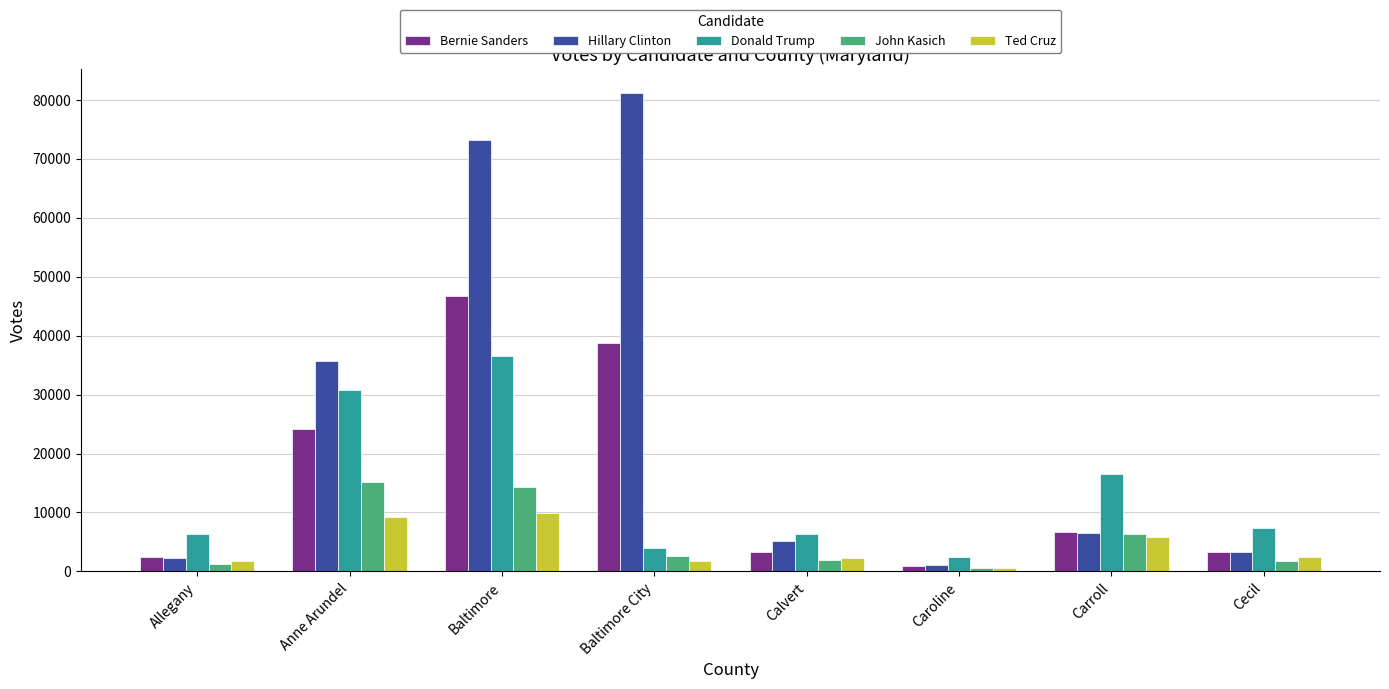

What is the maximum value for Ted Cruz?

9951